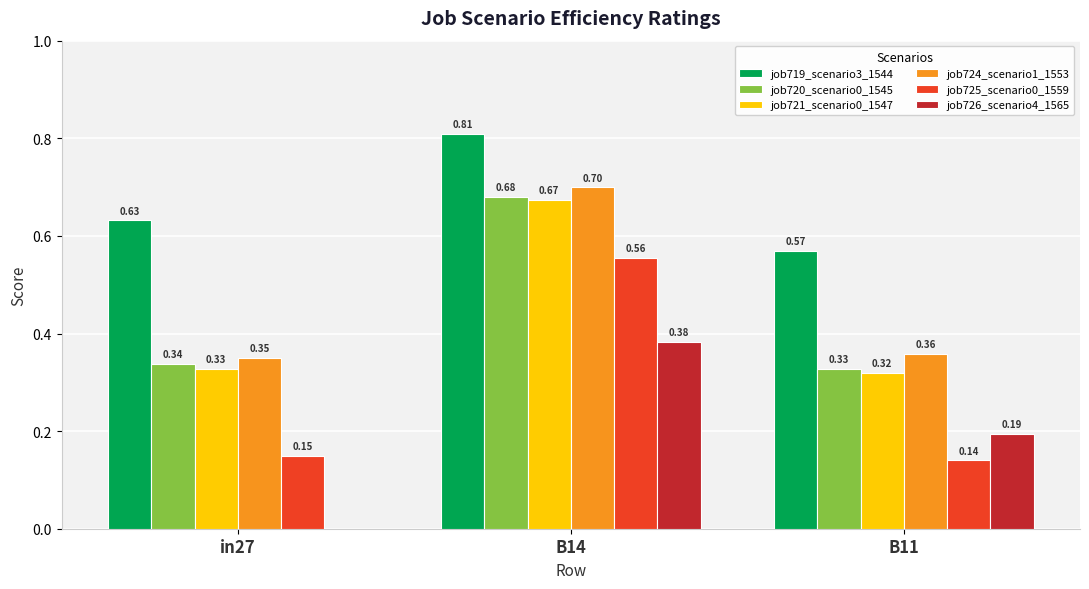

Which series changed the most between in27 and B11?

job726_scenario4_1565